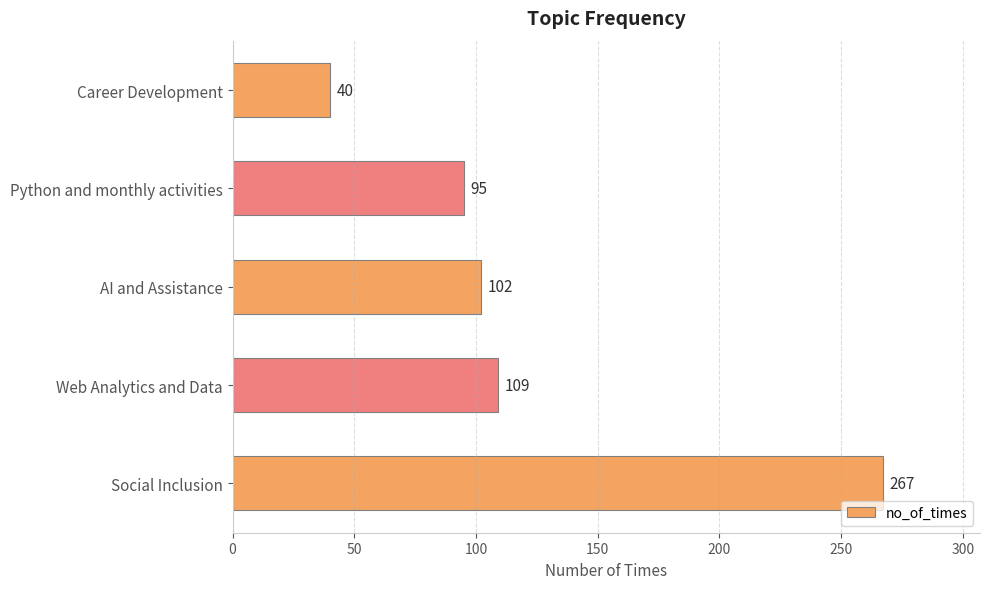

Where is the data nearest to the value 153?

Web Analytics and Data